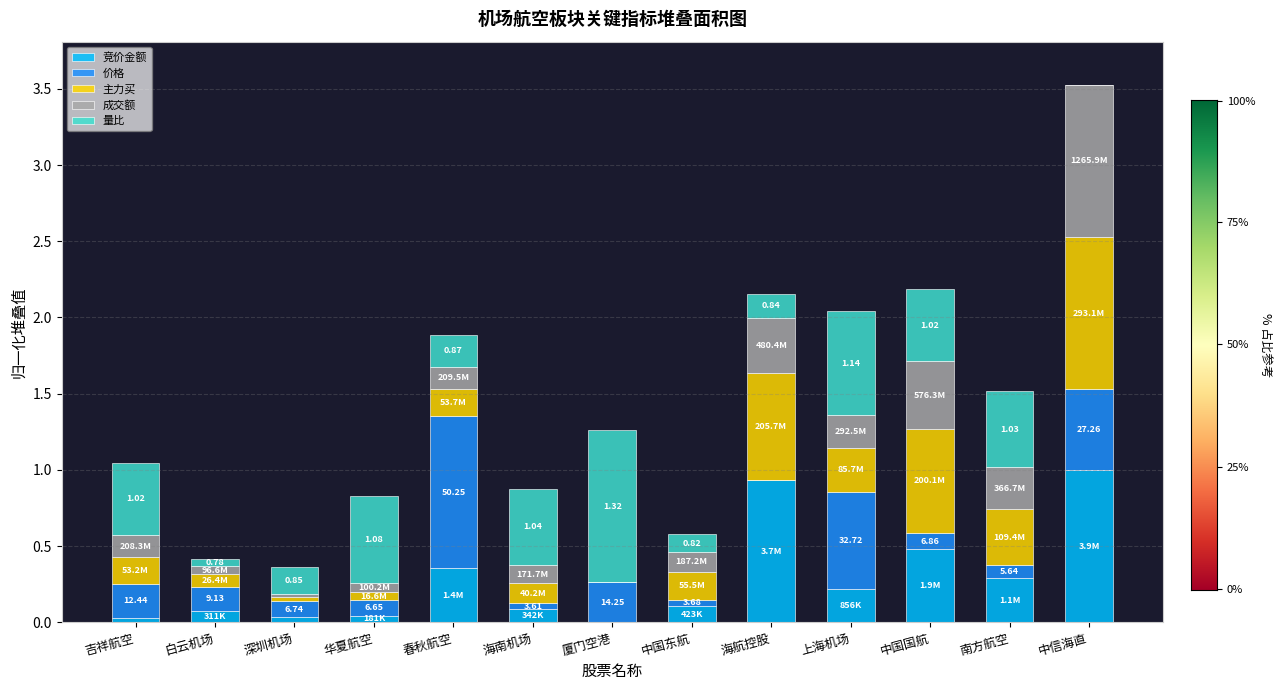

At which category is the sum across all series the highest?

中信海直